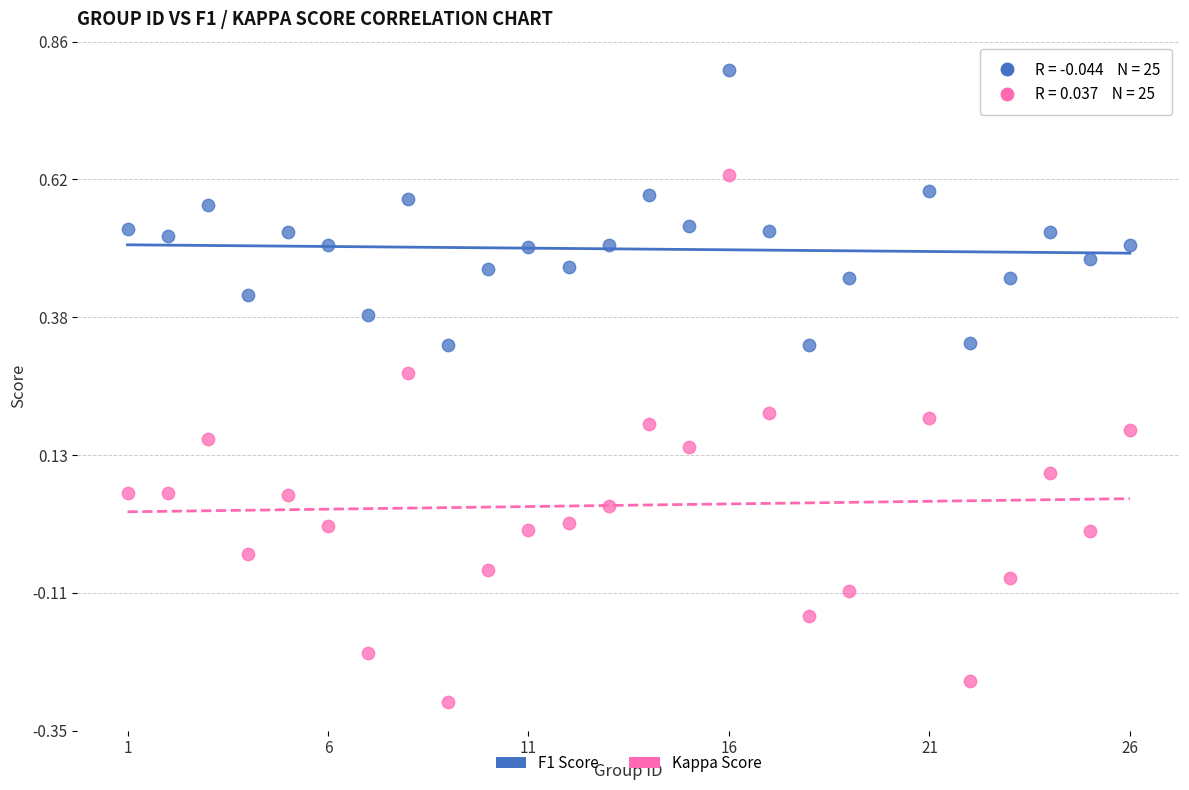

What are all the series names shown in the legend?

F1 Score, Kappa Score